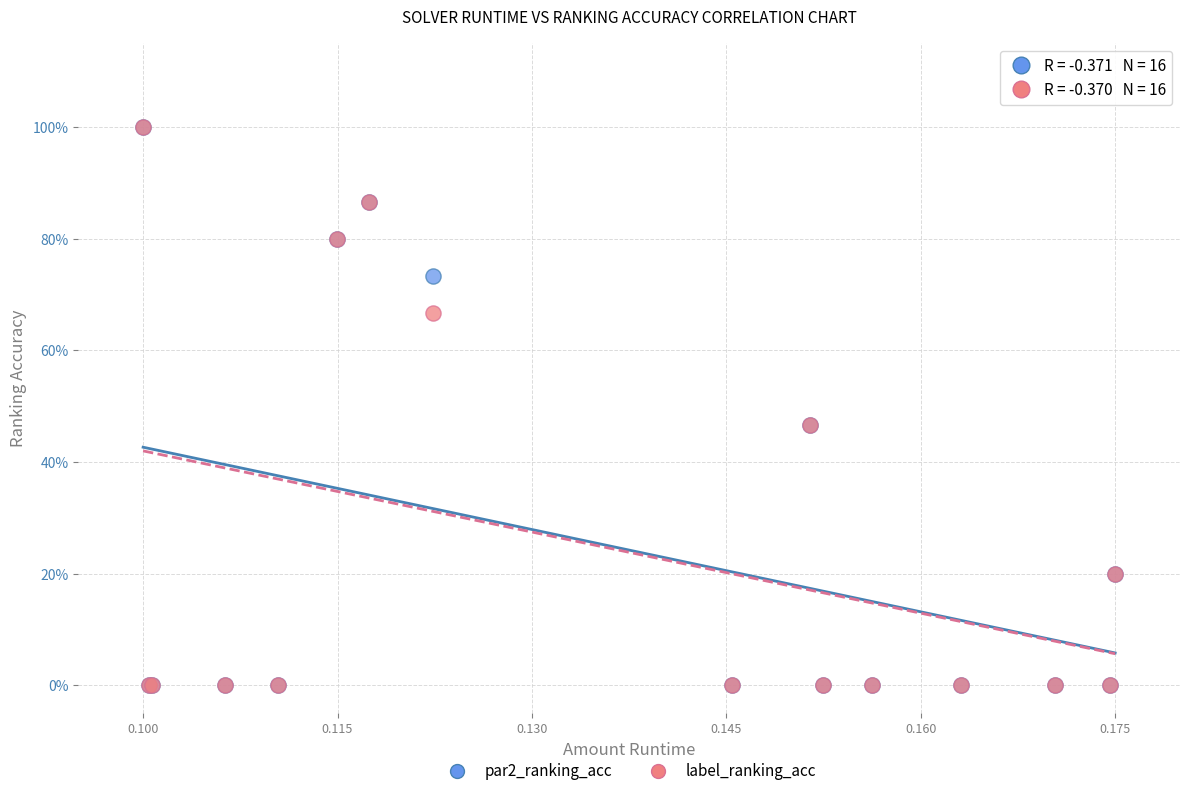

What are all the series names shown in the legend?

par2_ranking_acc, label_ranking_acc